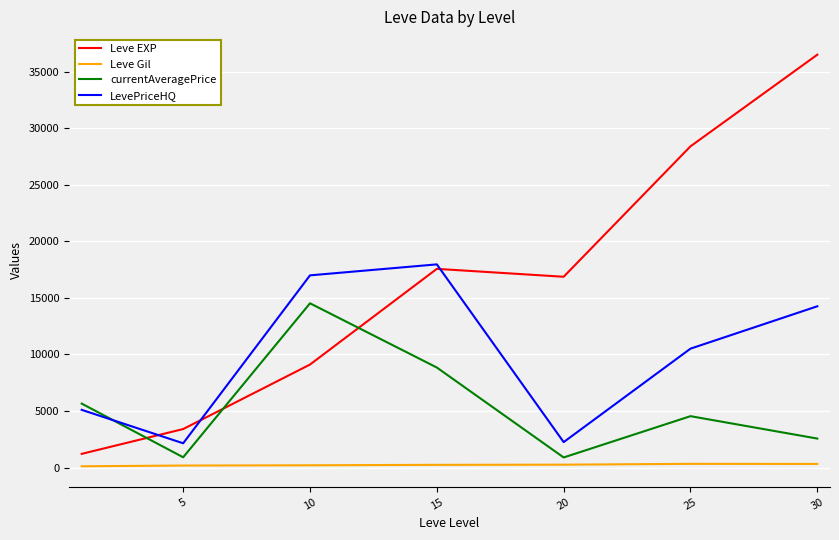

What is the lowest value of the Leve EXP series?

1213.3